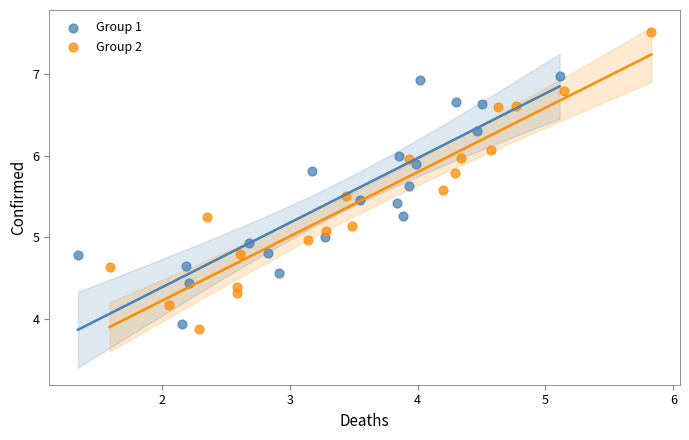

Which series contains the highest Y value?

Group 2